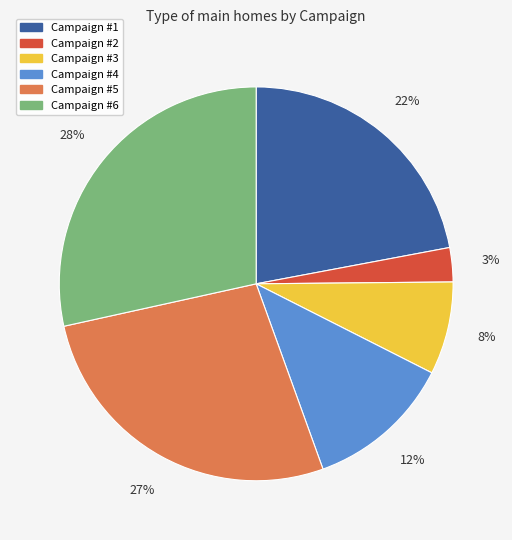

To the nearest percent, what is the average slice percentage?

17%